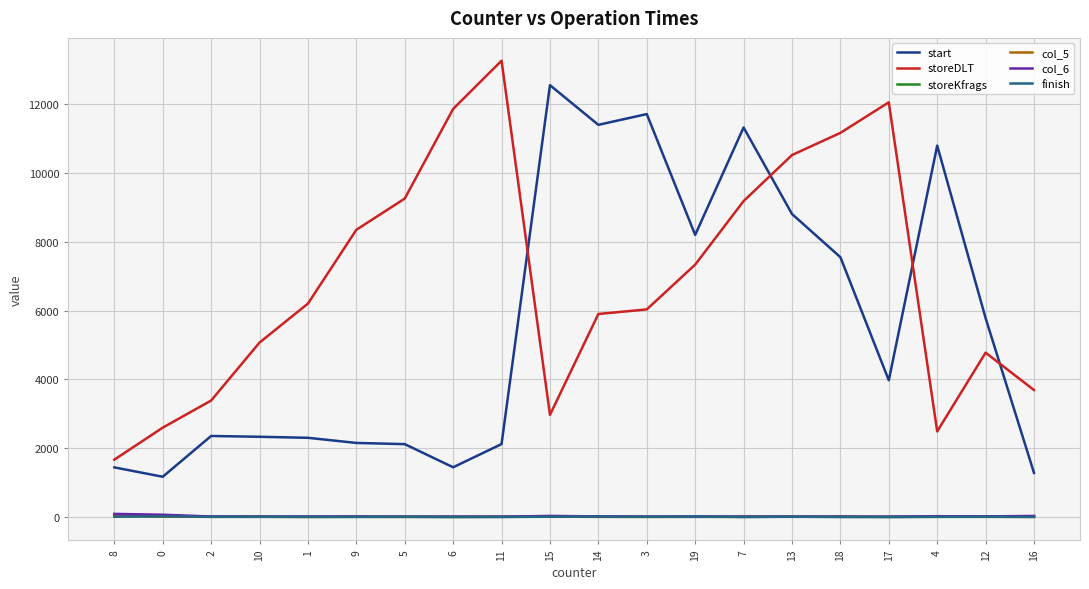

Which series changed the most between 2 and 15?

start